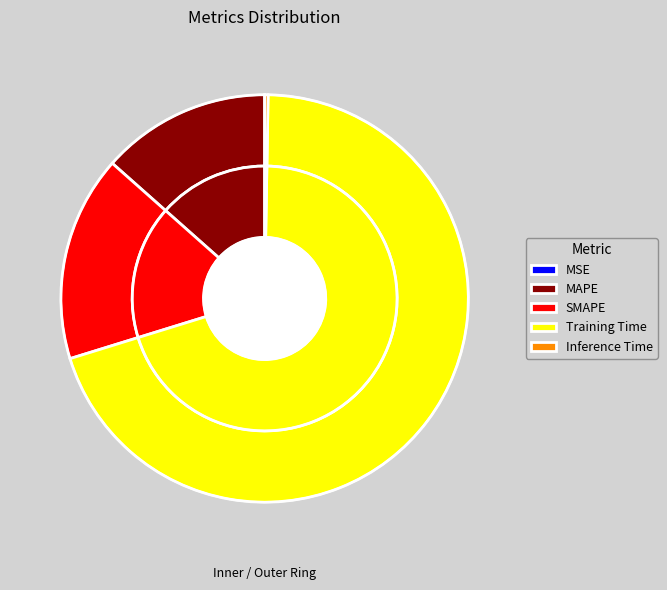

To the nearest percent, what is the difference between the largest and smallest slice percentages?

70%